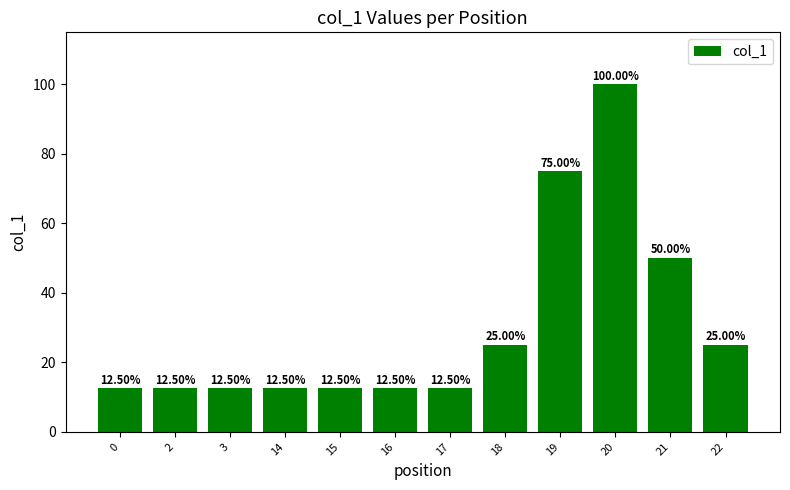

What is the average value?

30.2